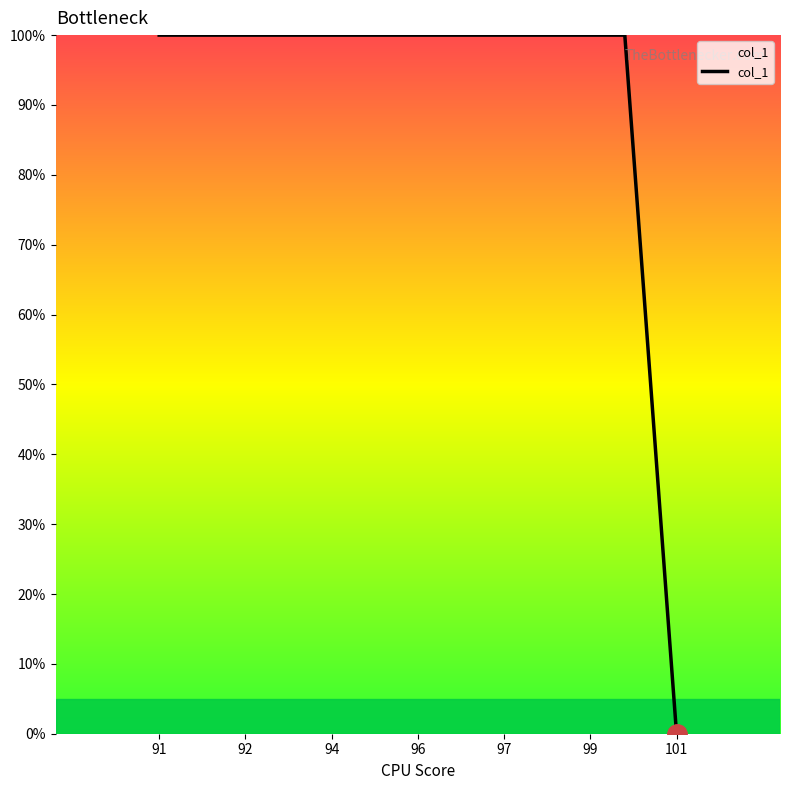

How many lines are shown in the chart?

1